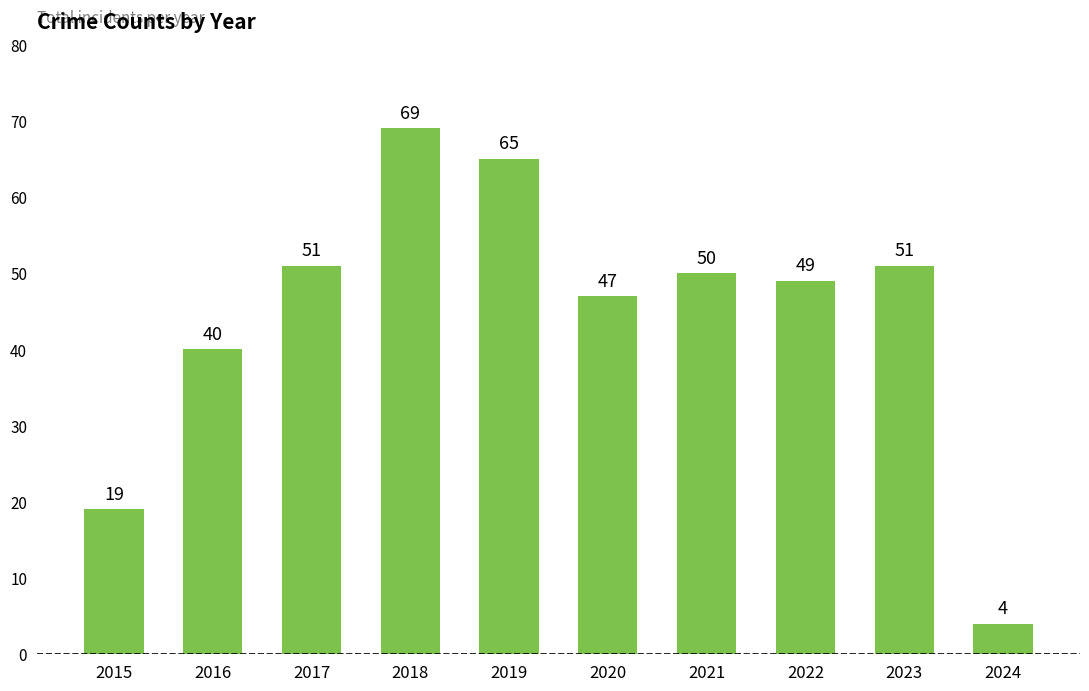

What is the change in value from 2018 to 2024?

-65